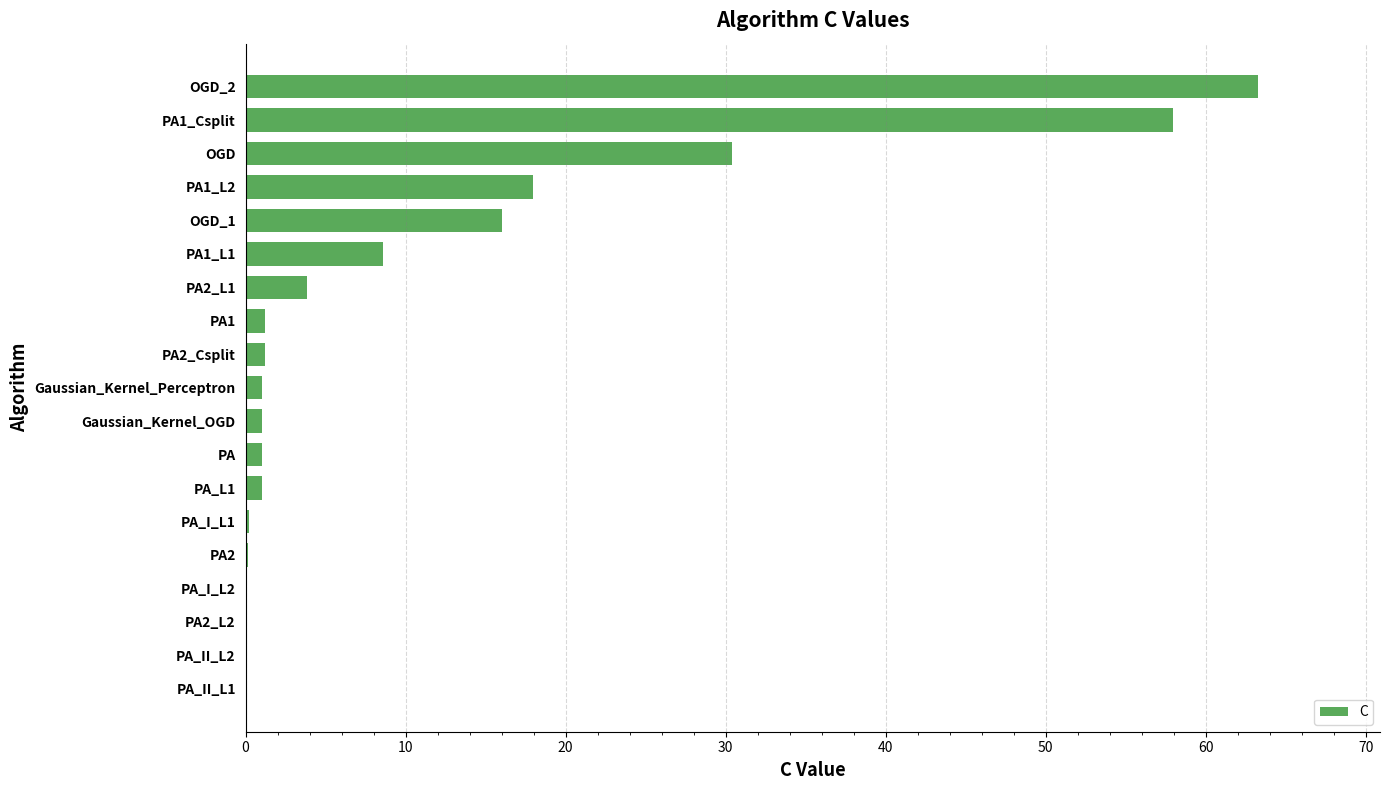

True or false: the data shows 0.1 at PA2.

True